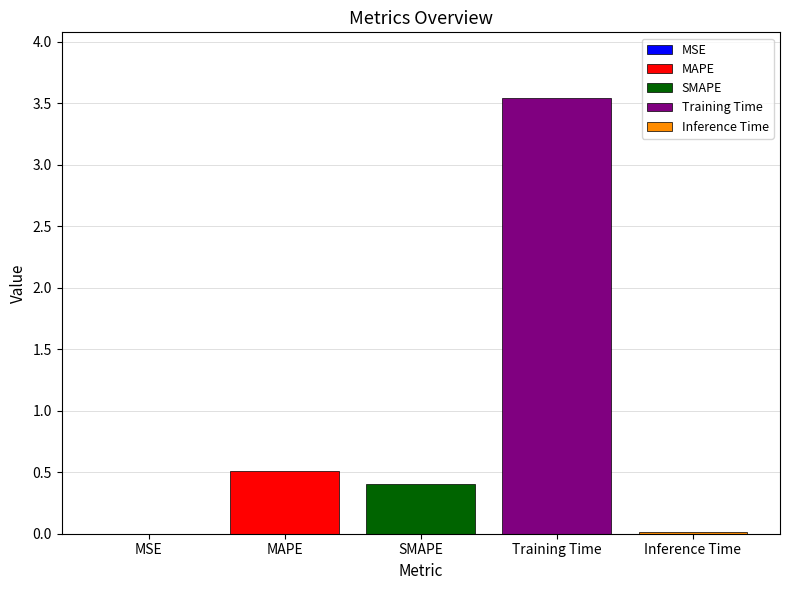

The value of MAPE at SMAPE is 0.5. True or false?

True